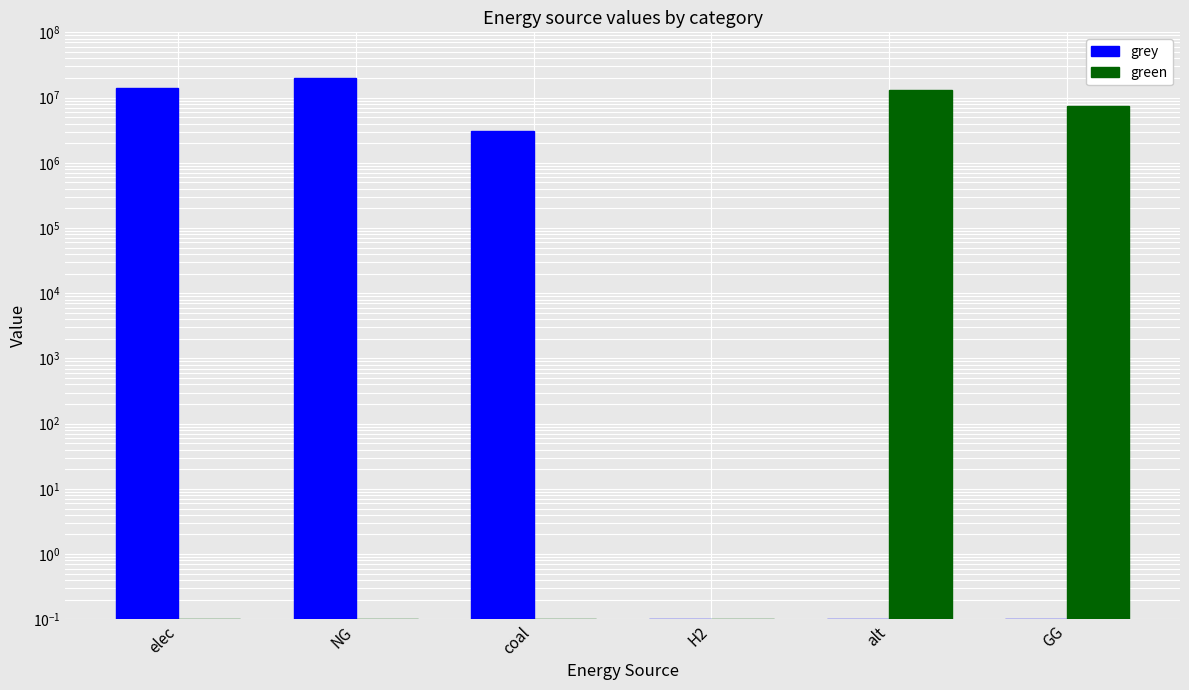

Which series has the largest total across all categories?

grey